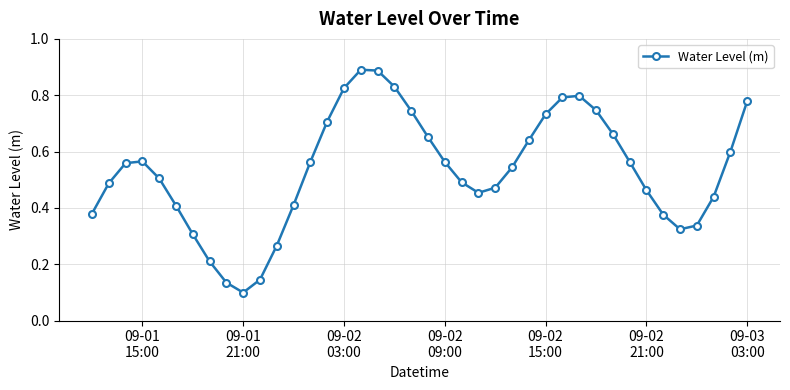

True or false: the data has more than 1 interior local peaks.

True